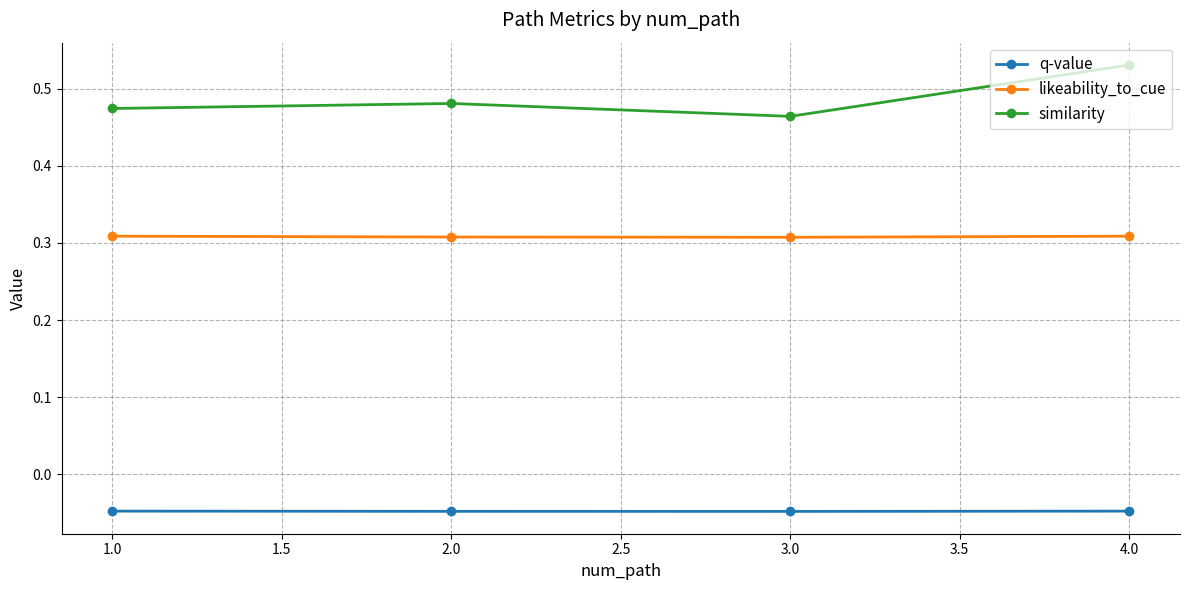

Which series has the largest range (max minus min)?

similarity